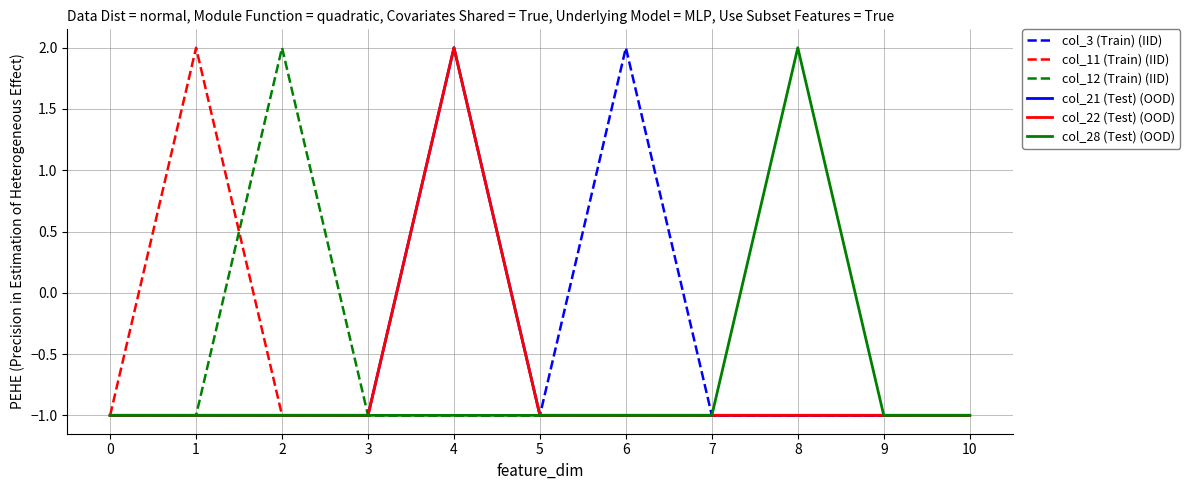

Is this an area chart (filled region under the line)?

No